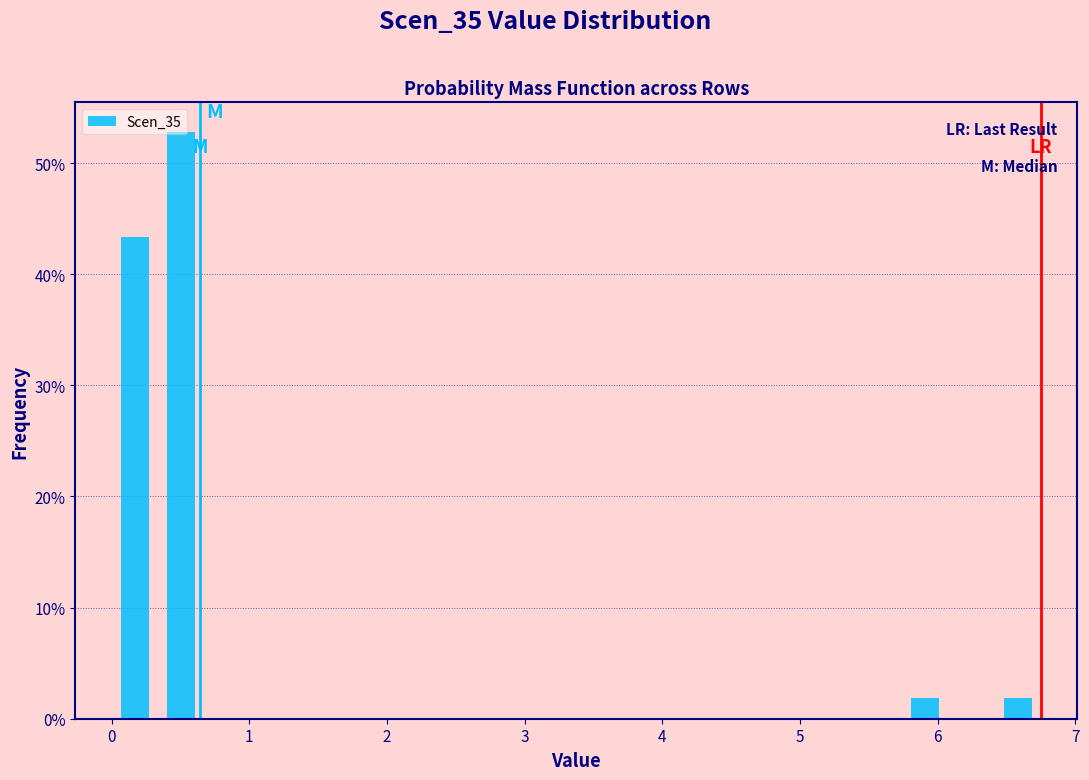

Read against the x-axis, roughly where is the centre of the tallest bar?

0.5